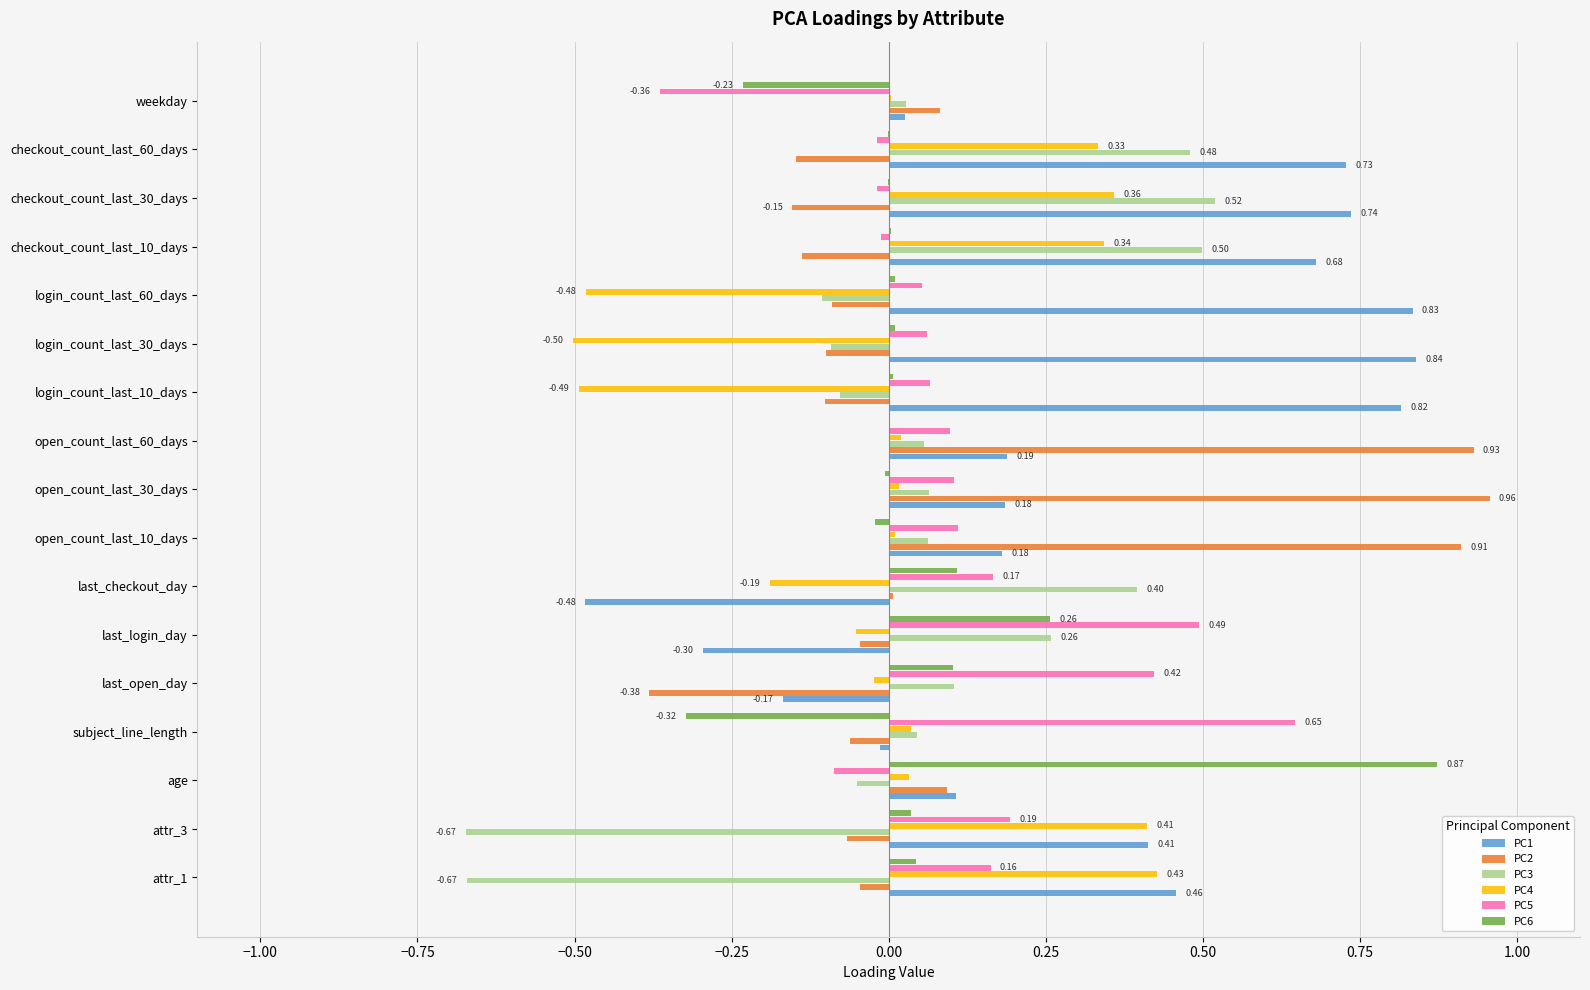

Is the value of PC3 at attr_3 greater than the value of PC1 at checkout_count_last_60_days?

No